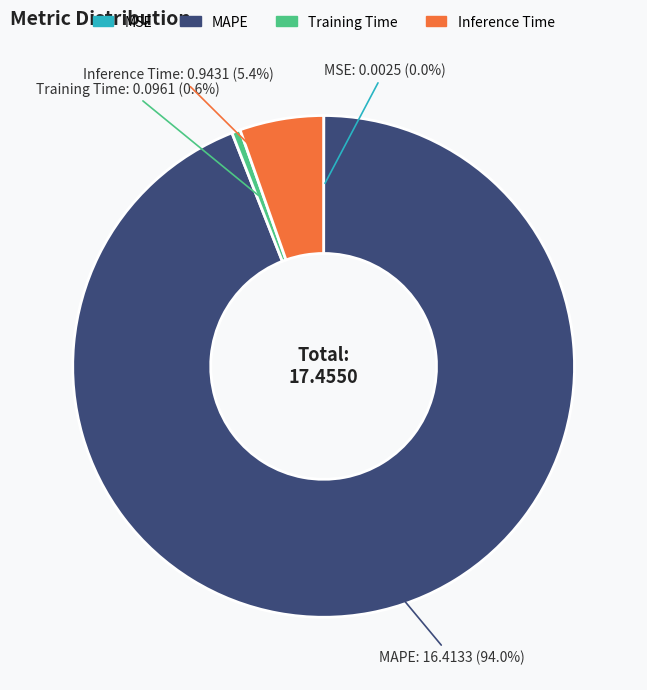

Between Training Time and Inference Time, which is larger?

Inference Time